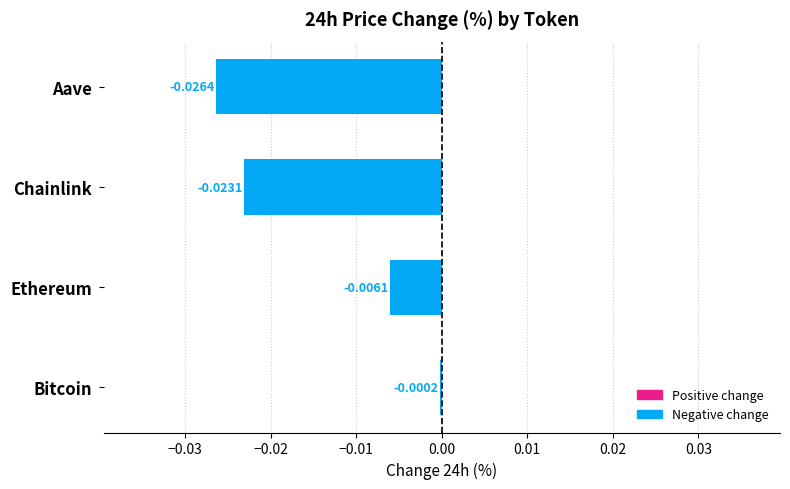

Which category has the highest value across all series?

Bitcoin